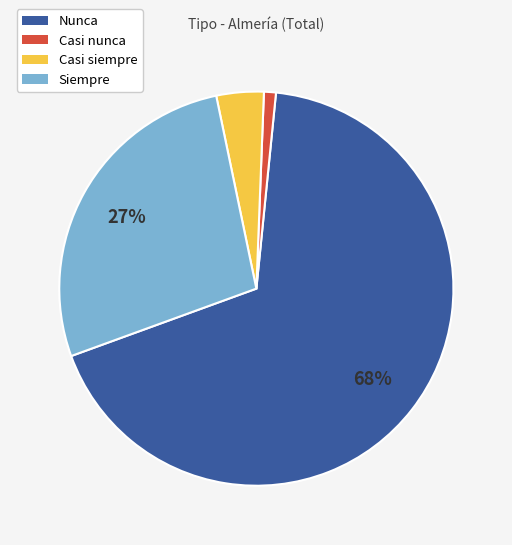

Rank the categories by value from lowest to highest.

Casi nunca, Casi siempre, Siempre, Nunca